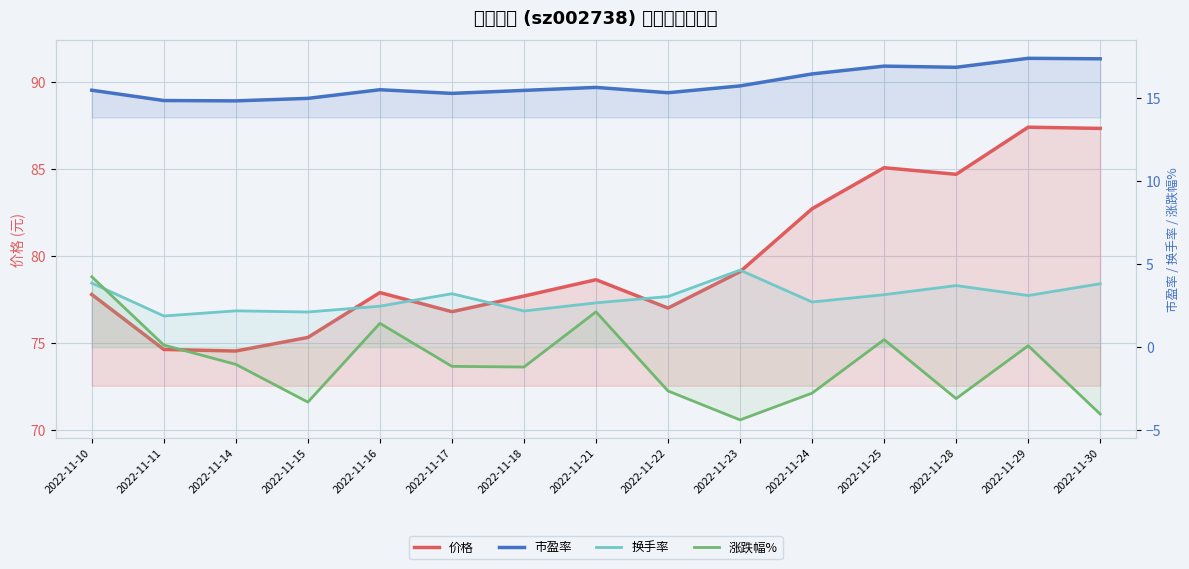

Reading left to right, what are all the values shown in this chart?

价格: 2022-11-10=77.8	2022-11-11=74.6	2022-11-14=74.5	2022-11-15=75.3	2022-11-16=77.9	2022-11-17=76.8	2022-11-18=77.7	2022-11-21=78.6	2022-11-22=77.0	2022-11-23=79.1	2022-11-24=82.7	2022-11-25=85.1	2022-11-28=84.7	2022-11-29=87.4	2022-11-30=87.3
市盈率: 2022-11-10=15.4	2022-11-11=14.8	2022-11-14=14.8	2022-11-15=15.0	2022-11-16=15.5	2022-11-17=15.3	2022-11-18=15.4	2022-11-21=15.6	2022-11-22=15.3	2022-11-23=15.7	2022-11-24=16.4	2022-11-25=16.9	2022-11-28=16.8	2022-11-29=17.4	2022-11-30=17.3
换手率: 2022-11-10=3.9	2022-11-11=1.9	2022-11-14=2.2	2022-11-15=2.1	2022-11-16=2.5	2022-11-17=3.2	2022-11-18=2.2	2022-11-21=2.7	2022-11-22=3.0	2022-11-23=4.6	2022-11-24=2.7	2022-11-25=3.1	2022-11-28=3.7	2022-11-29=3.1	2022-11-30=3.8
涨跌幅%: 2022-11-10=4.2	2022-11-11=0.1	2022-11-14=-1.0	2022-11-15=-3.3	2022-11-16=1.4	2022-11-17=-1.2	2022-11-18=-1.2	2022-11-21=2.1	2022-11-22=-2.6	2022-11-23=-4.4	2022-11-24=-2.8	2022-11-25=0.5	2022-11-28=-3.1	2022-11-29=0.1	2022-11-30=-4.0